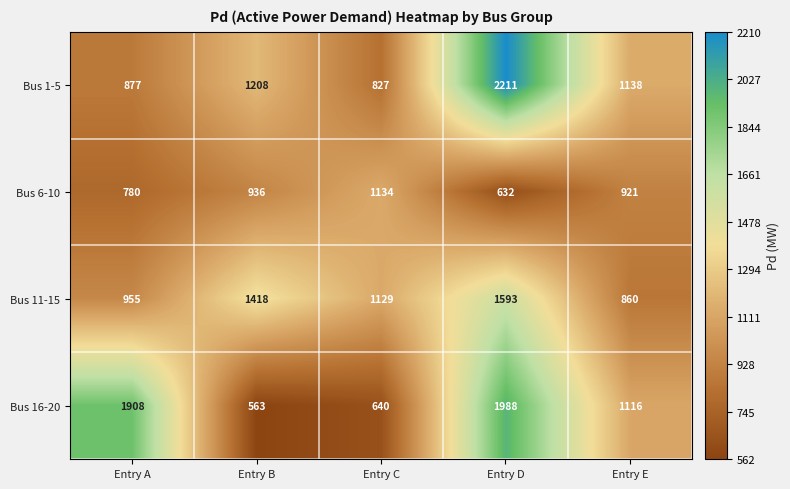

Read the Bus 16-20 value at Entry E, to the nearest 100.

1100